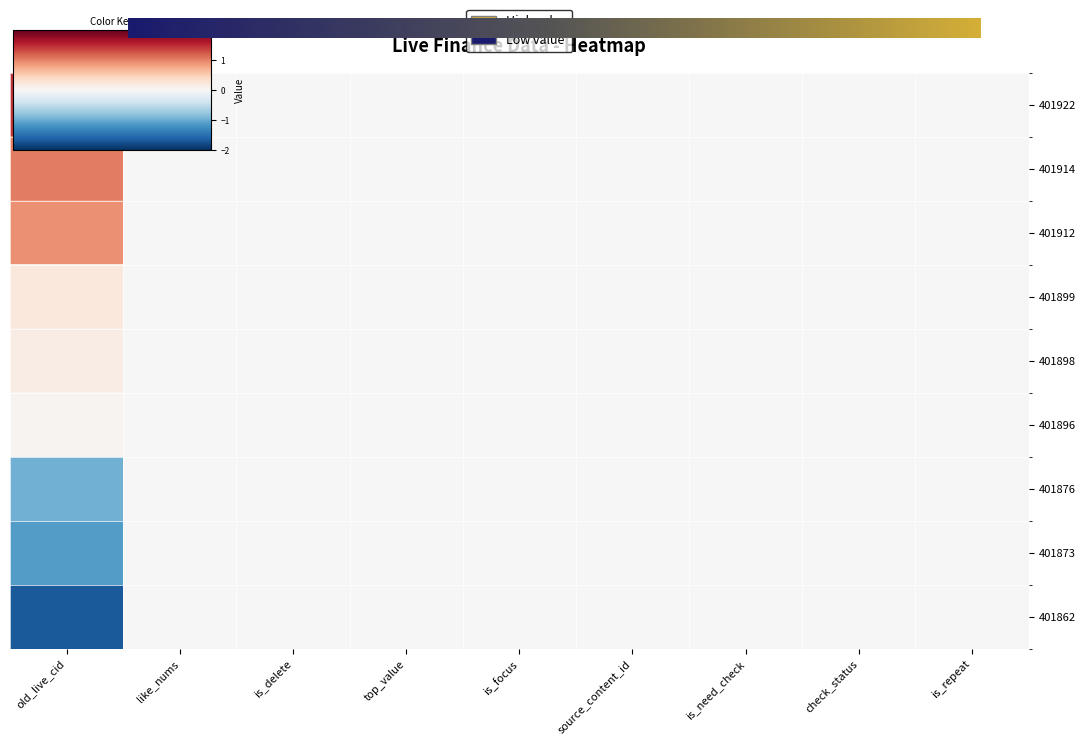

How many data points in 401914 are above 0?

1